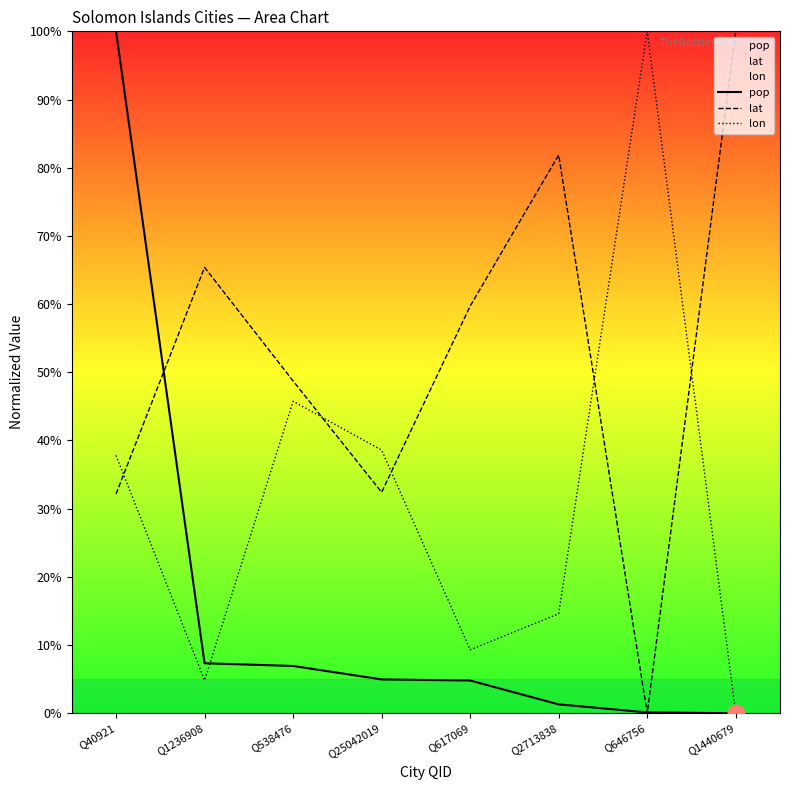

What is the difference between the second highest and second lowest values in the pop series?

7.2